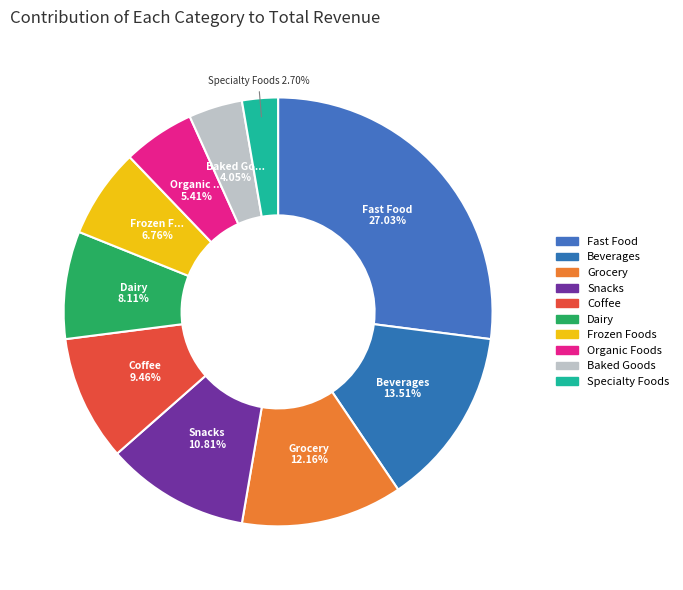

To the nearest percent, what is the combined percentage of Baked Goods and Grocery?

16%